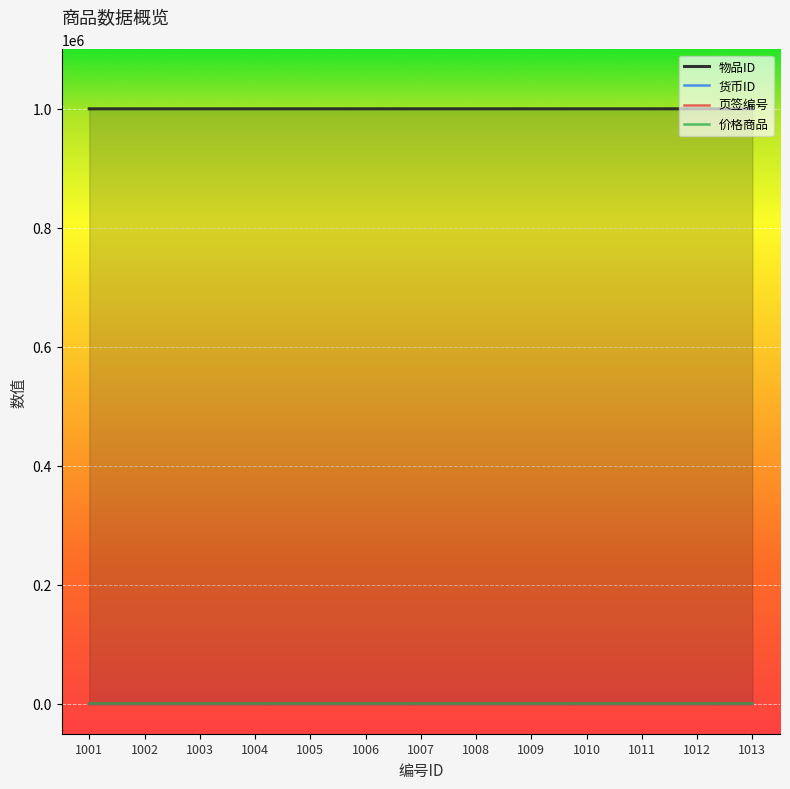

Where does the 物品ID series first go above 1000007?

1008